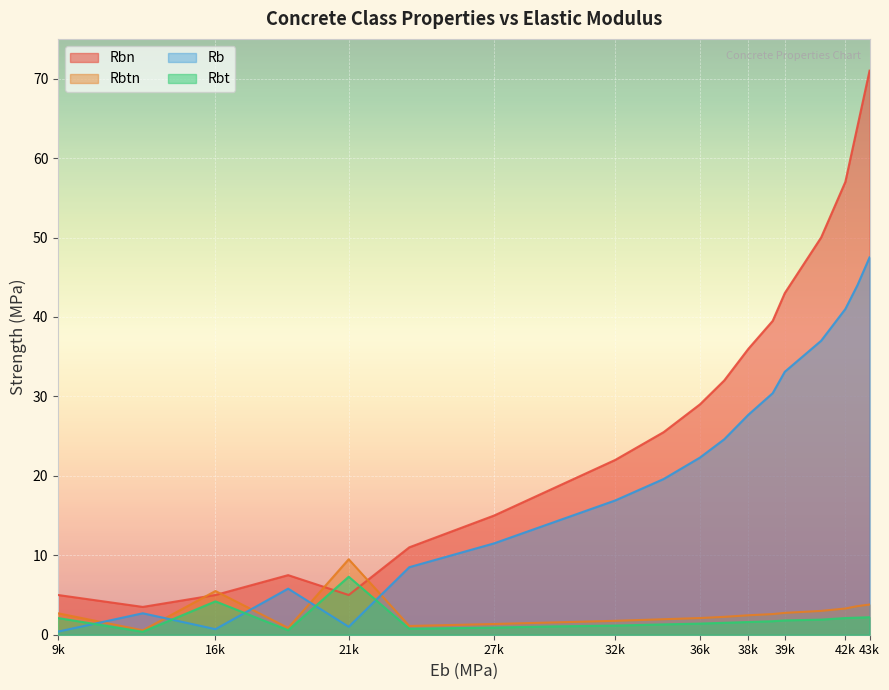

Where is Rbtn nearest to the value 5?

16k